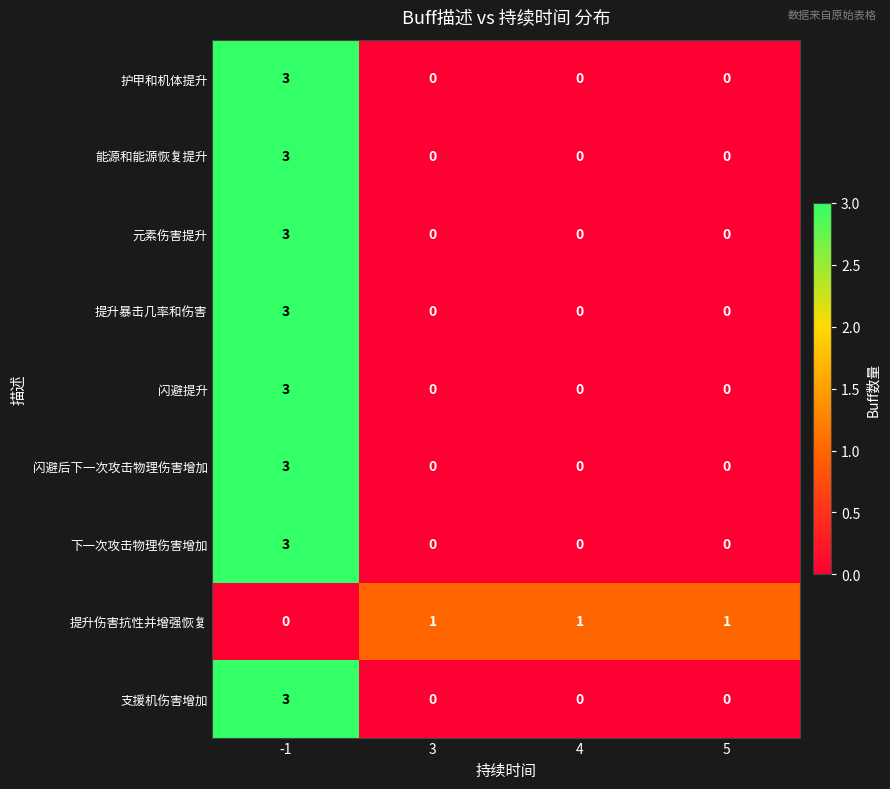

What is the sum of the 能源和能源恢复提升 values at 4 and -1?

3